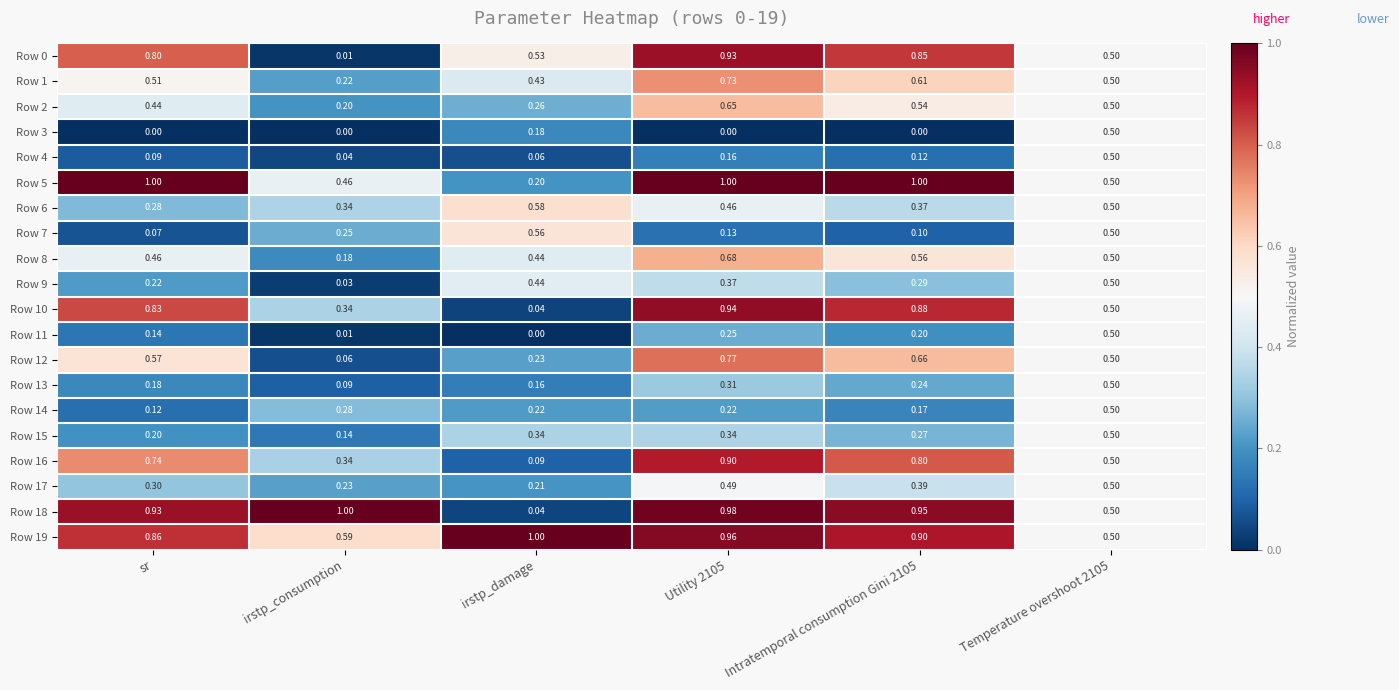

At which label is Row 13 closest to 0?

irstp_consumption